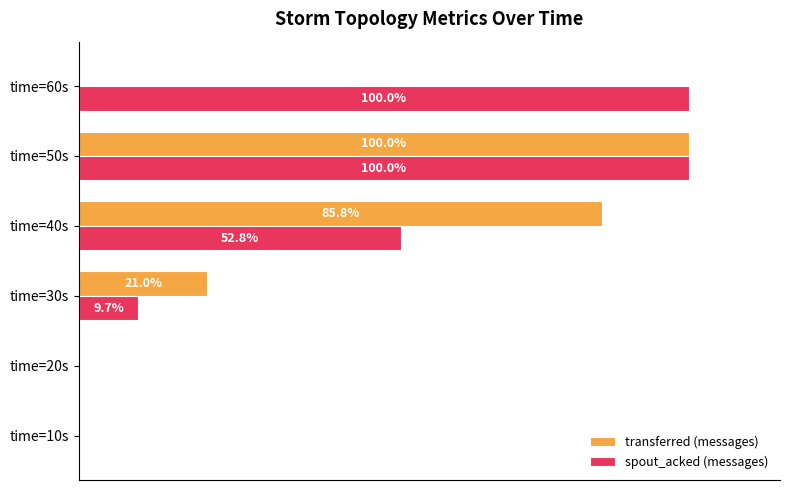

At which label is spout_acked (messages) closest to 50?

time=40s